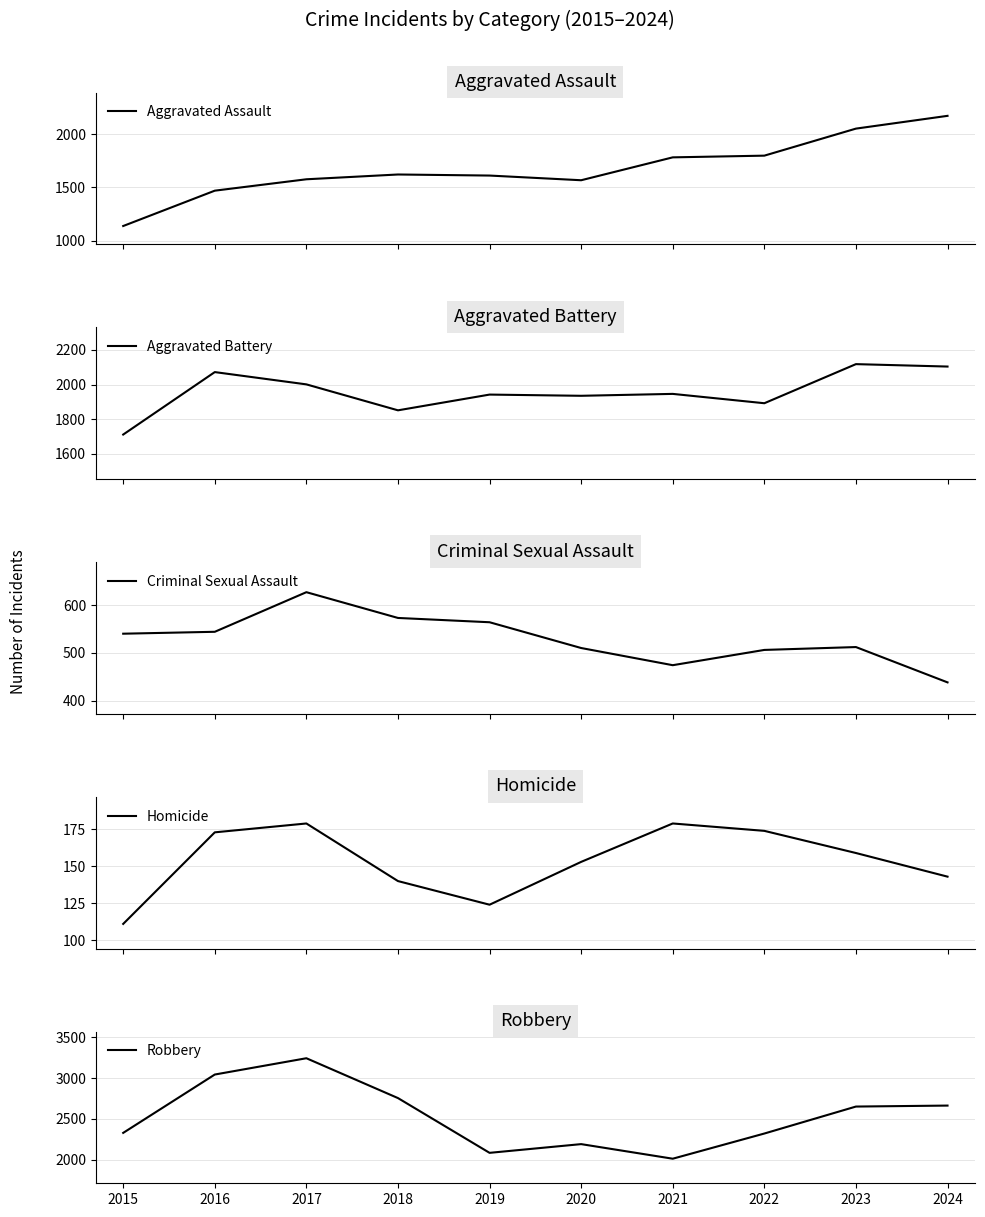

Between 2021 and 2023, which series saw the biggest shift?

Robbery